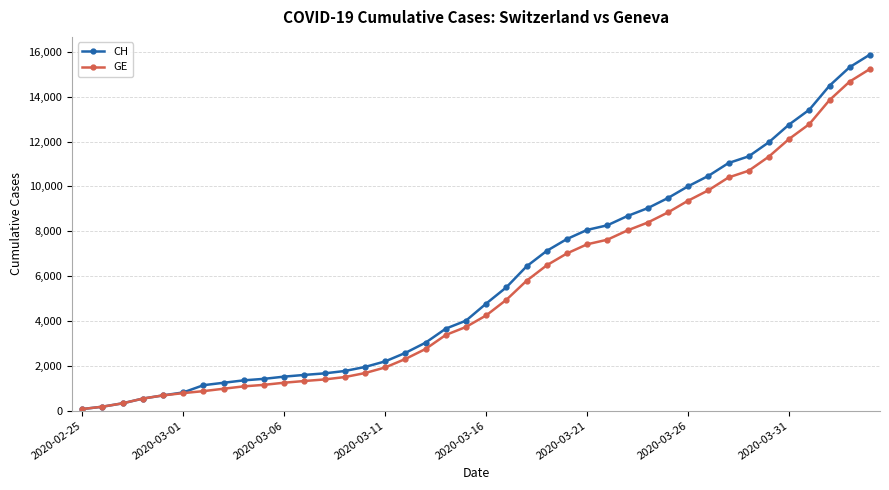

What is the maximum value for GE?

15233